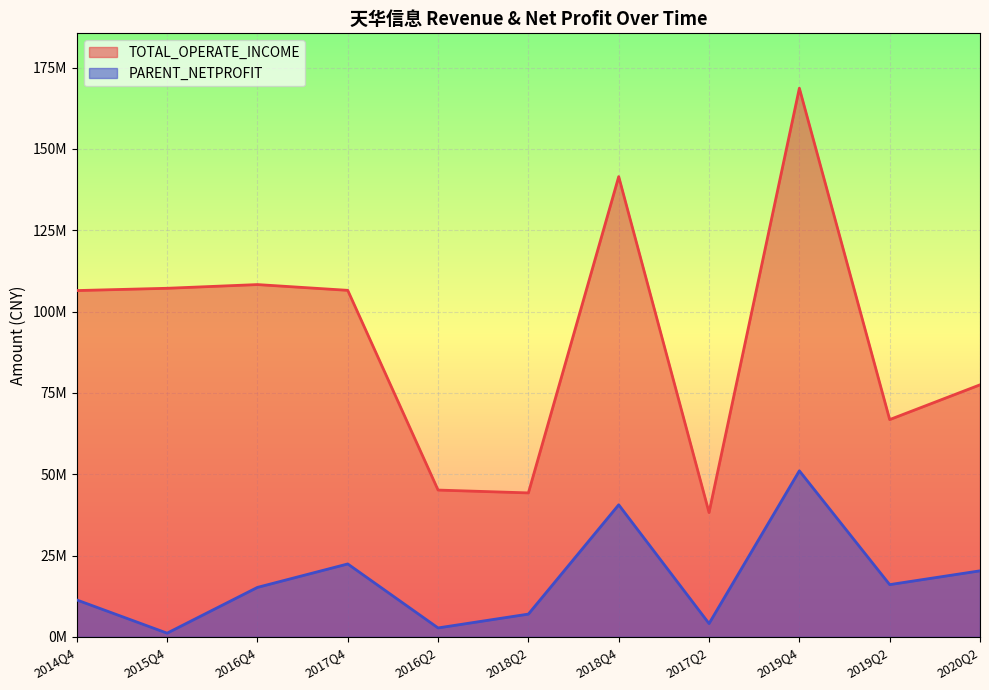

At how many categories does at least one series exceed 60426564?

8